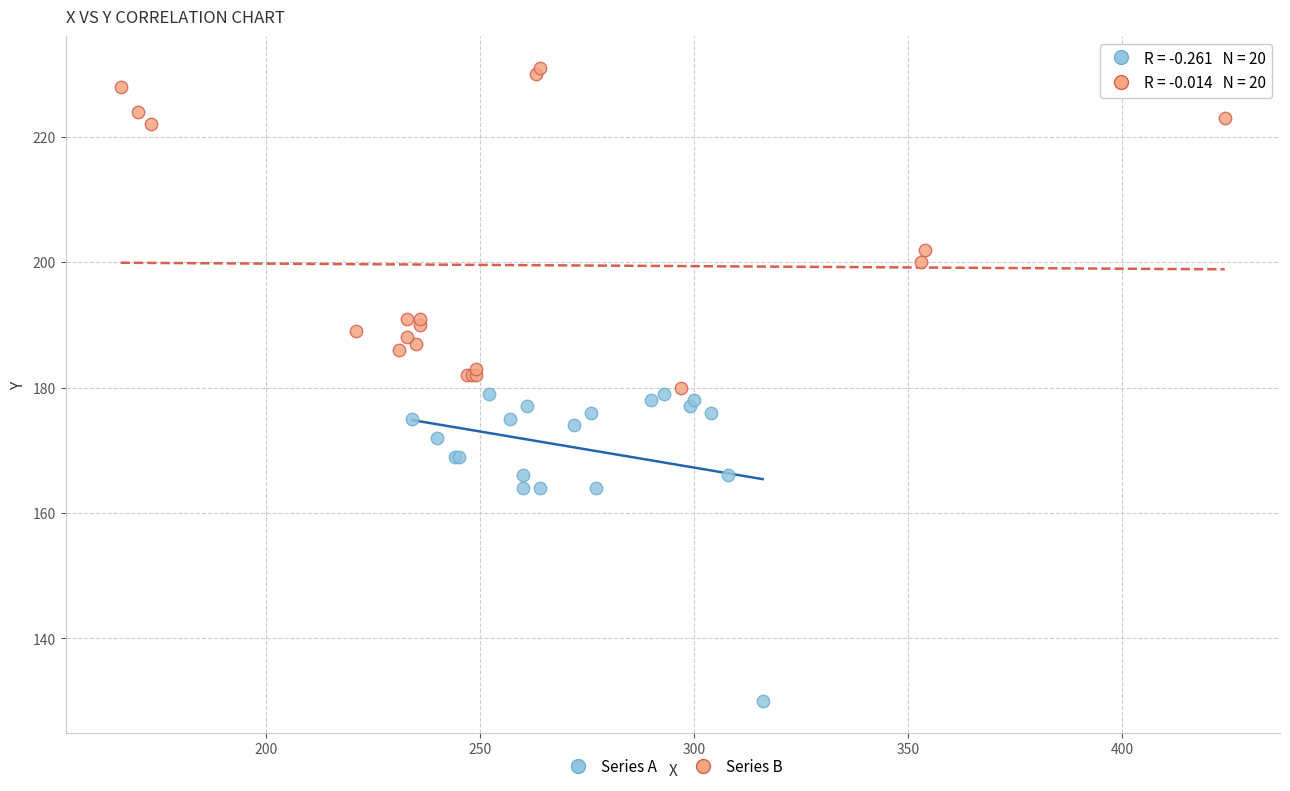

Which series reaches the minimum Y coordinate?

Series A